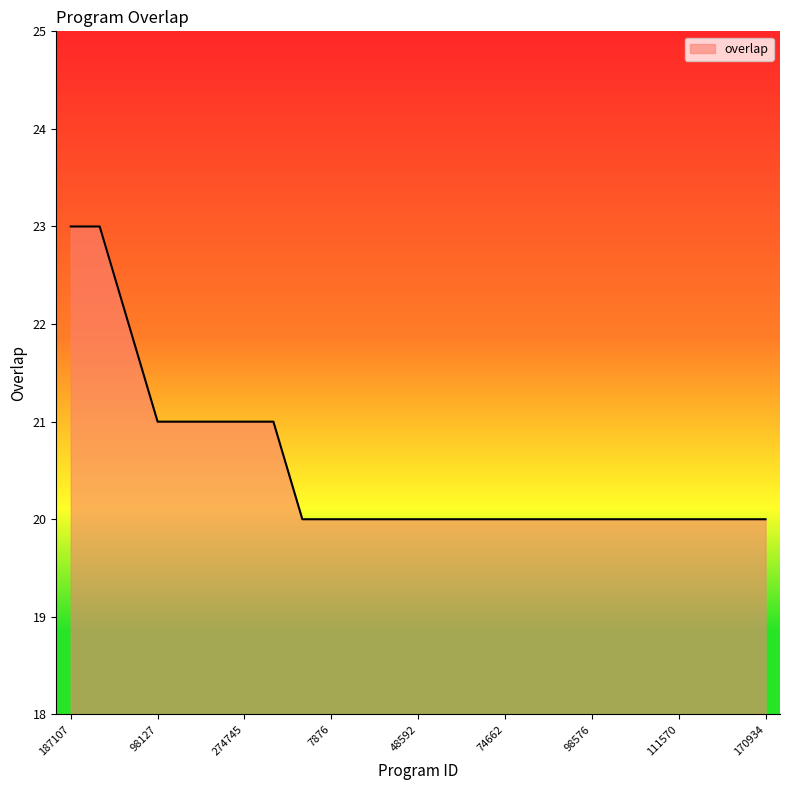

What is the difference between the maximum and minimum values?

3